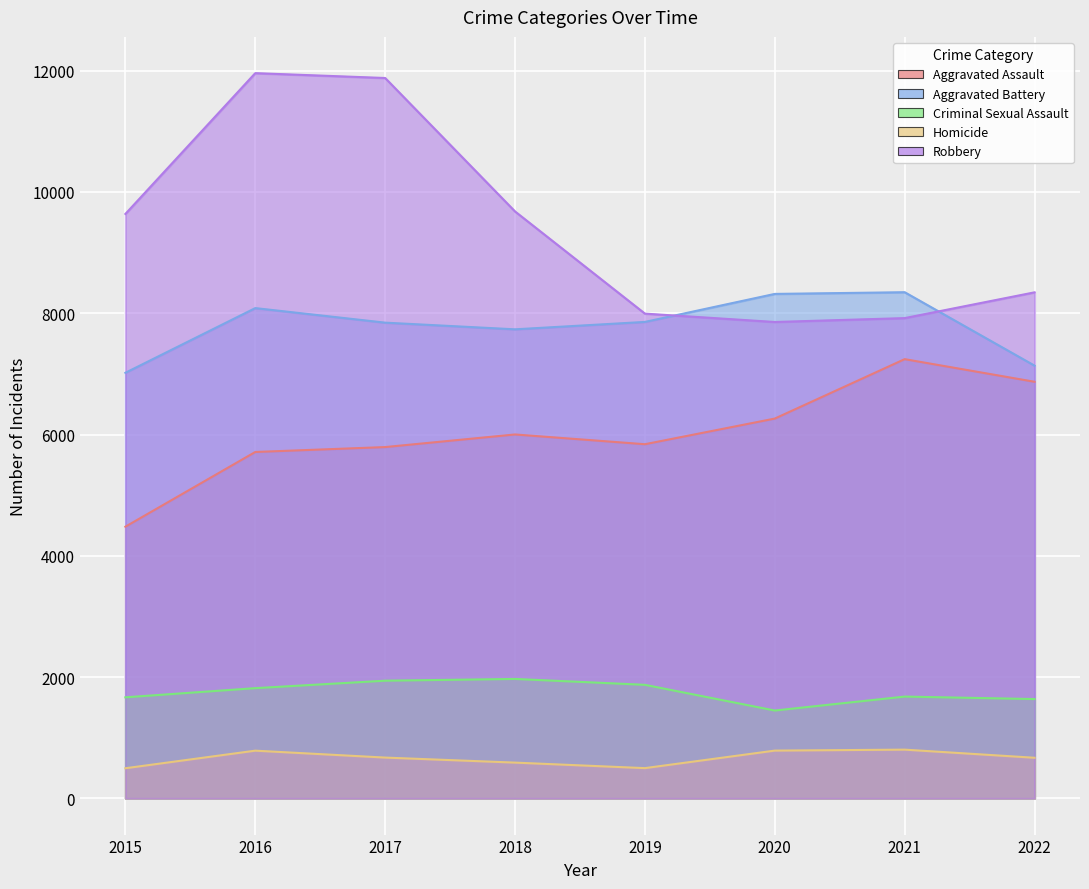

How many interior local peaks does the Aggravated Assault series have?

2